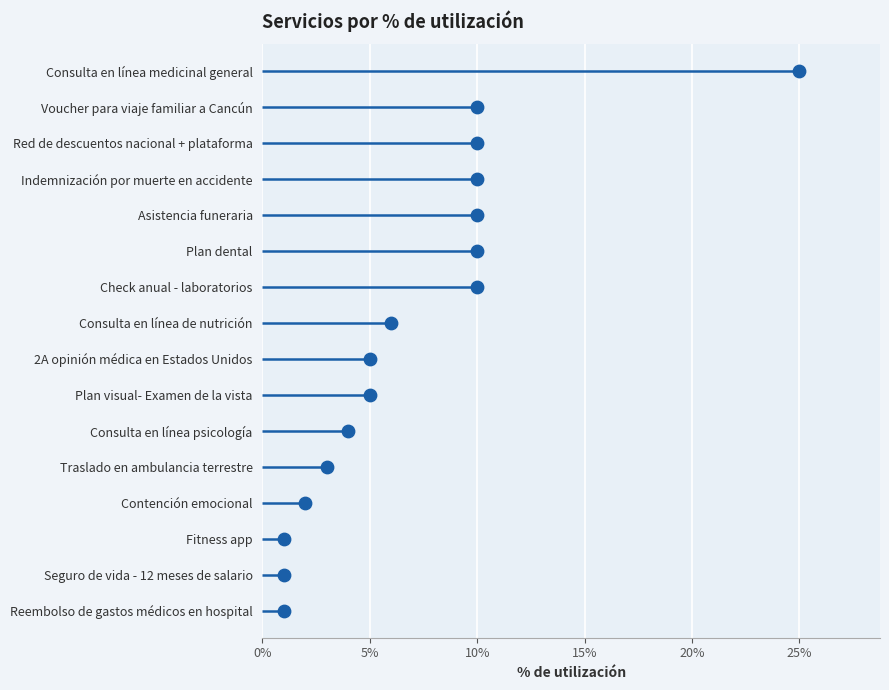

What is the change in value from 0% to 9?

+9